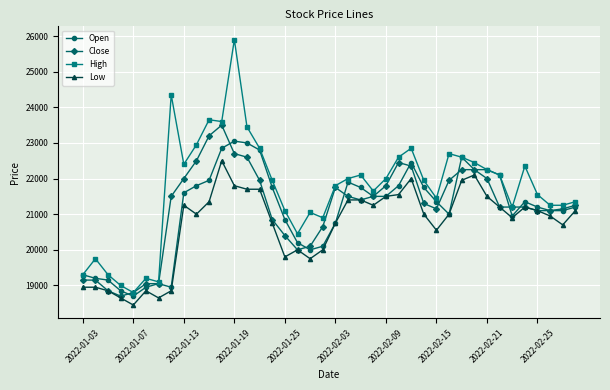

How many values in the Open series are below 21350?

19